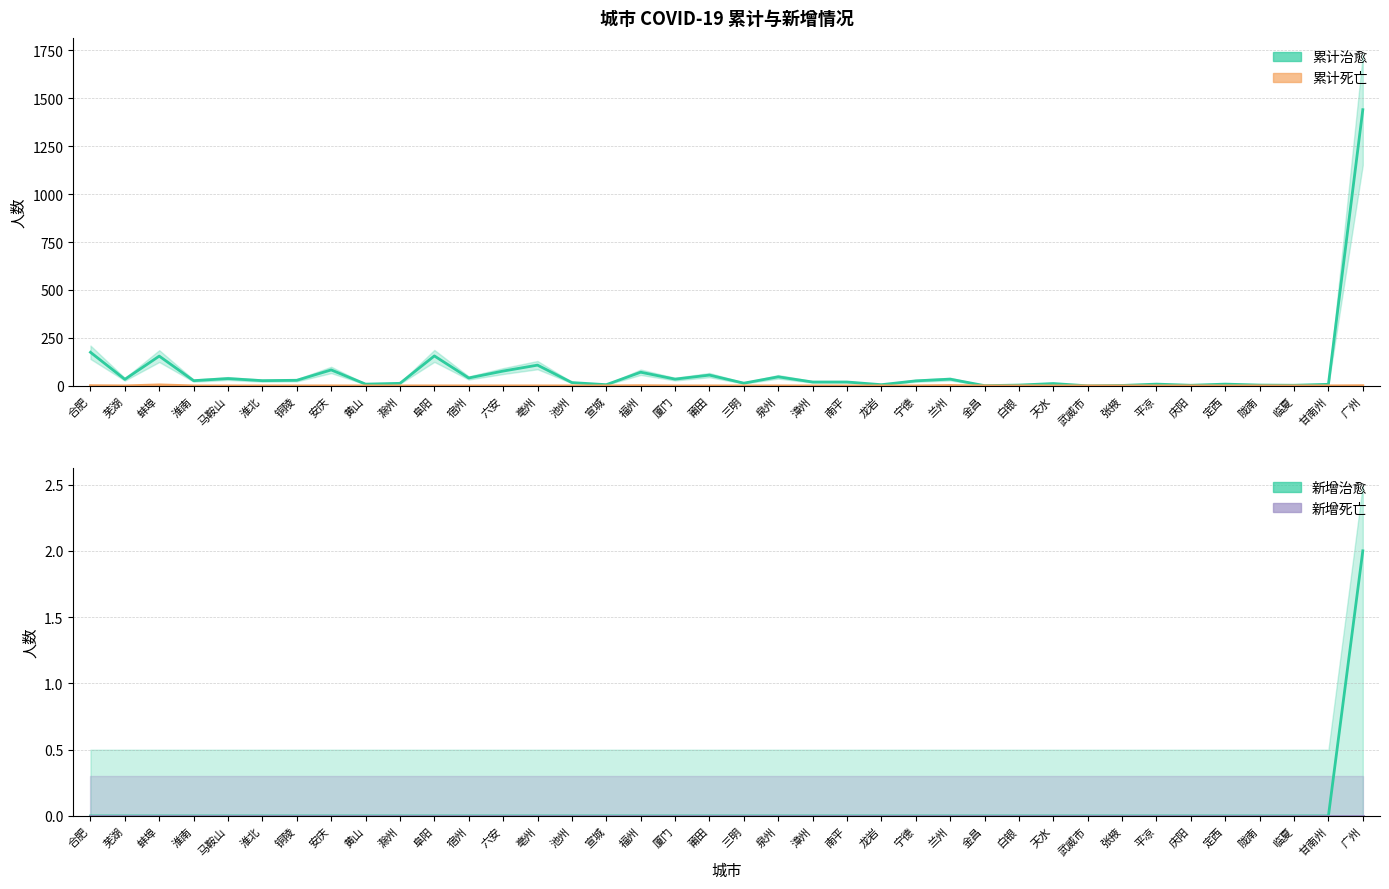

What position from the left is 张掖?

31